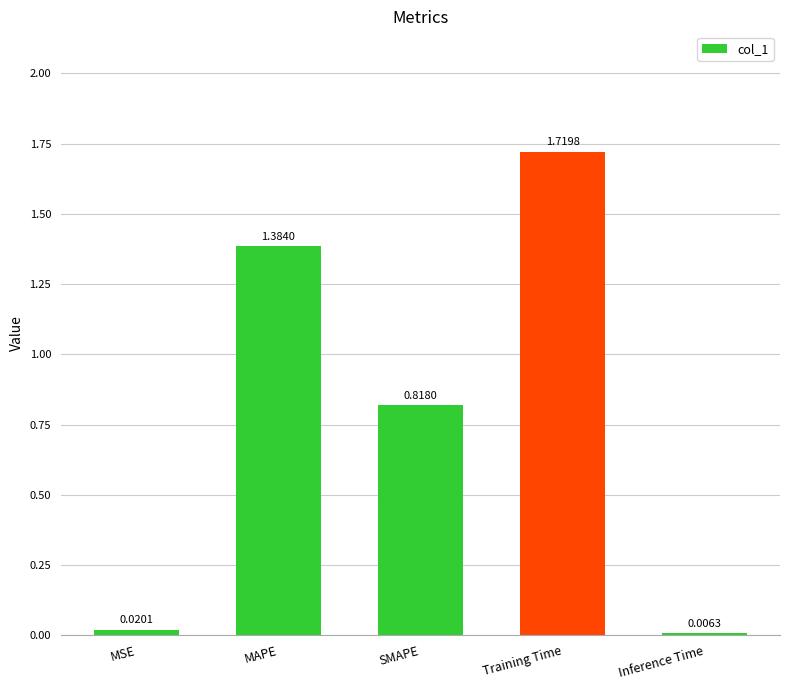

What is the sum of all values?

3.9